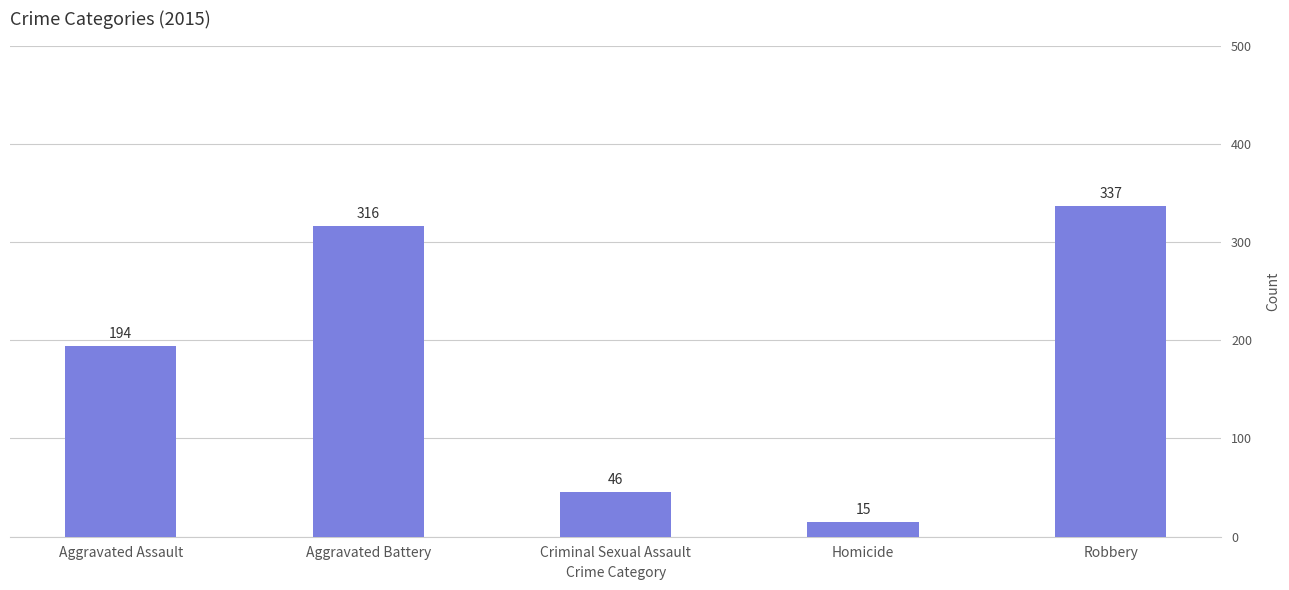

At which label is the value closest to 176?

Aggravated Assault